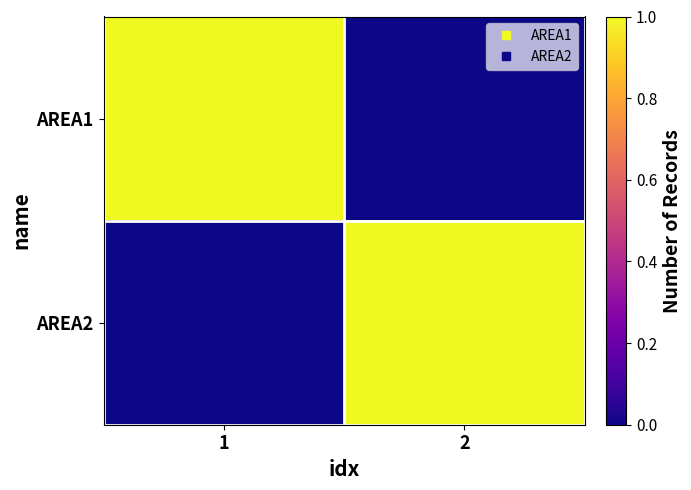

What is the total value across all series at 1?

1